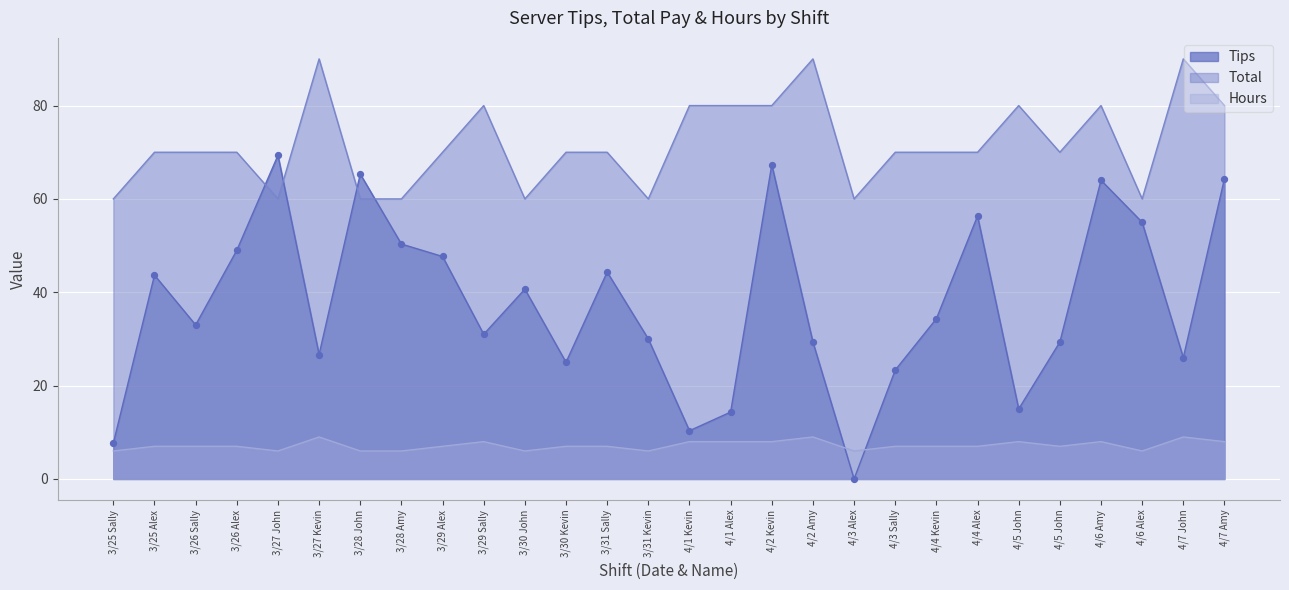

What is the total value across all series at 4/3 Alex?

66.0